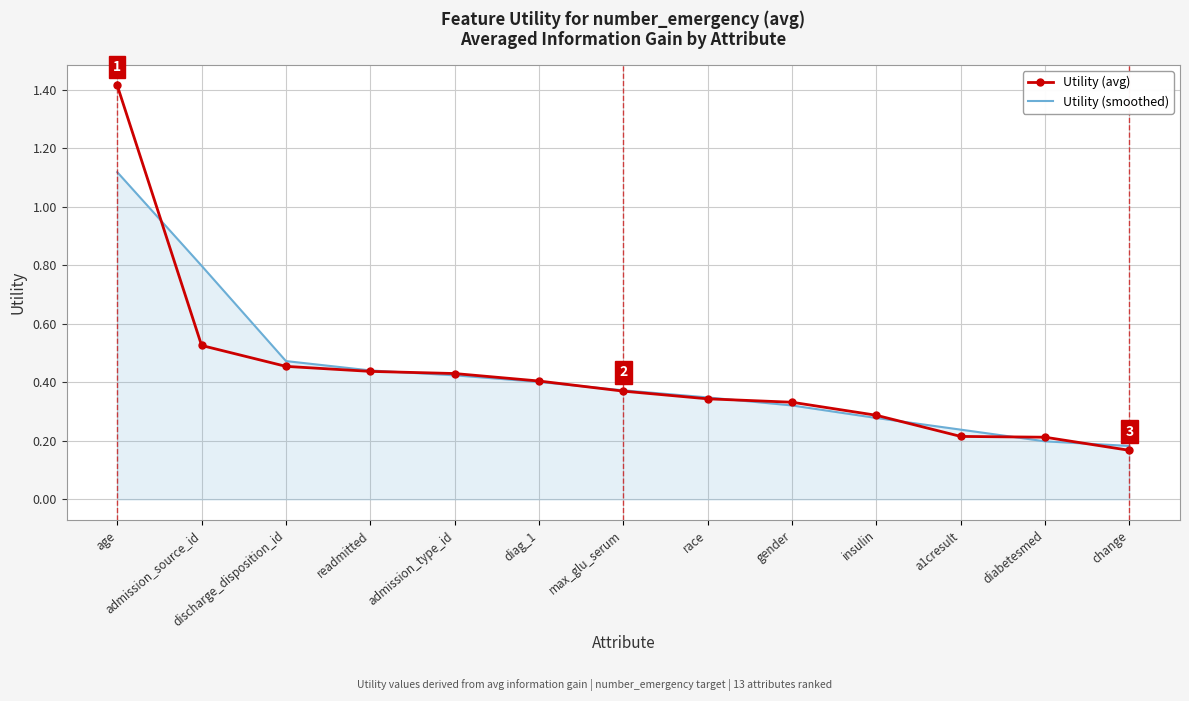

At which label is Utility (avg) closest to 0?

change